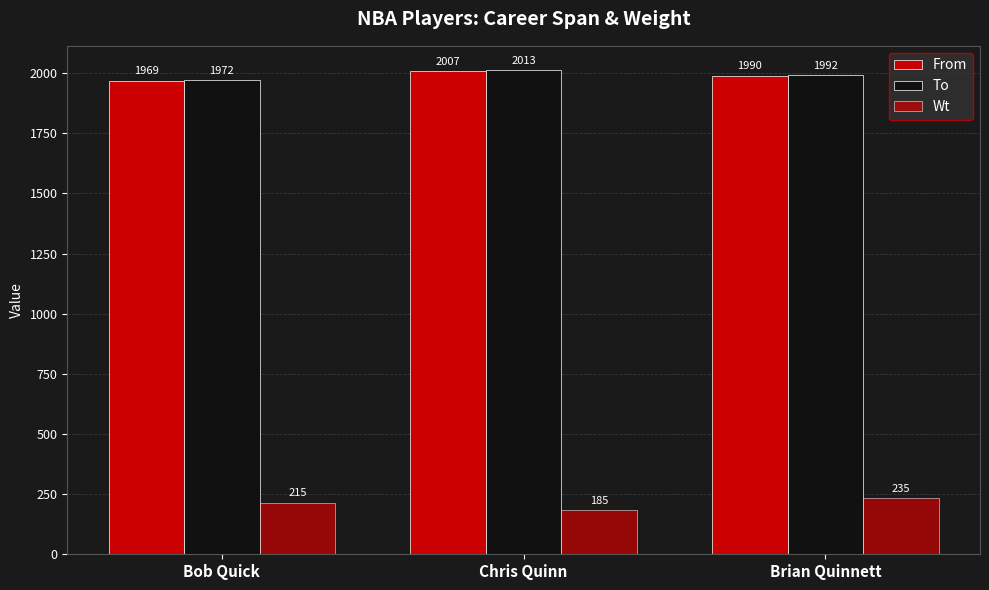

Are the bars horizontal?

No